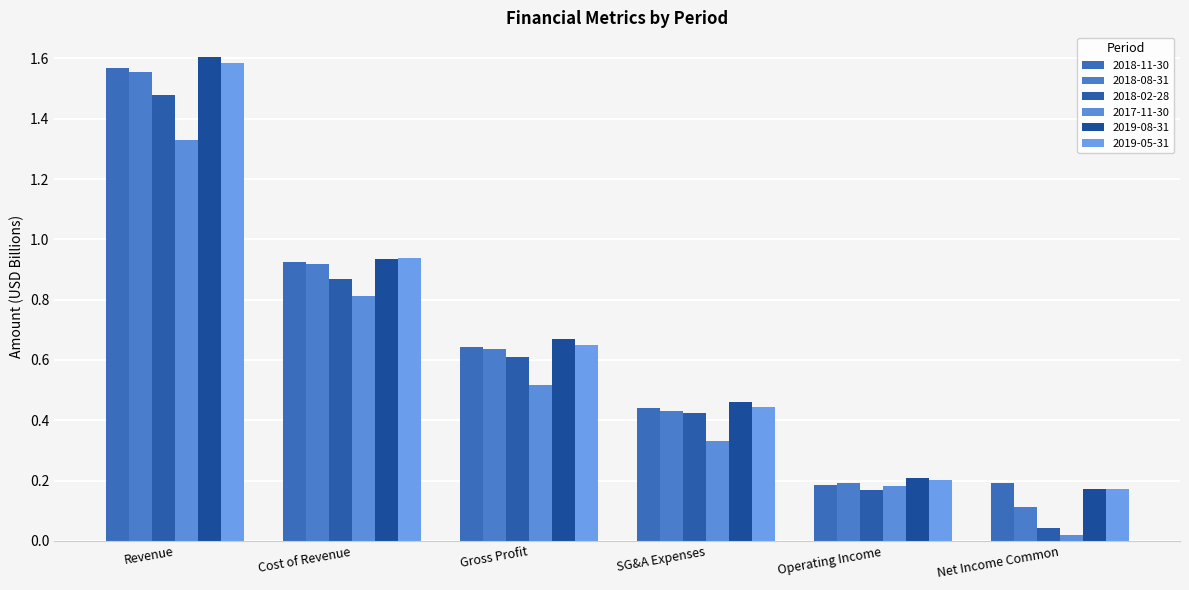

At which label does 2017-11-30 reach its peak?

Revenue